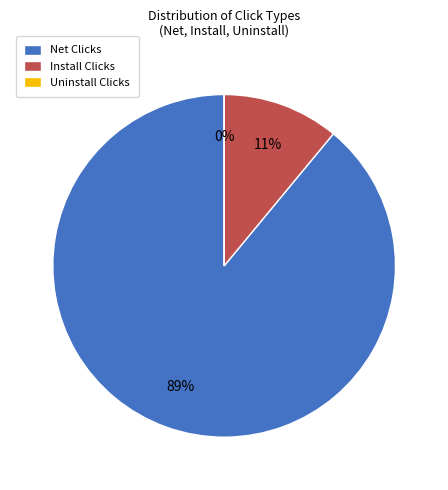

The Uninstall Clicks slice represents 99% of the pie. True or false?

False